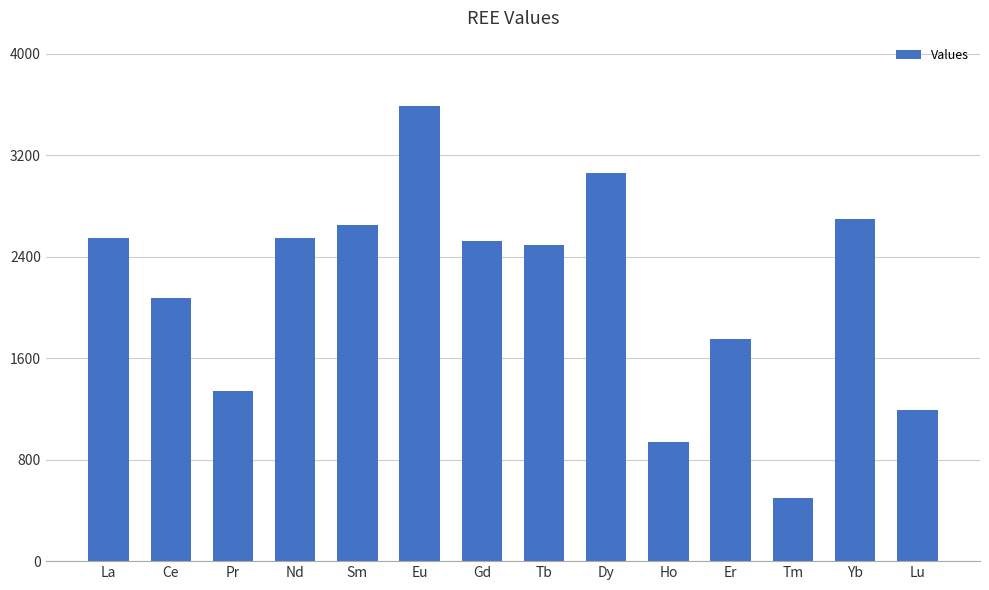

Are the bars grouped side by side (vs. stacked)?

No